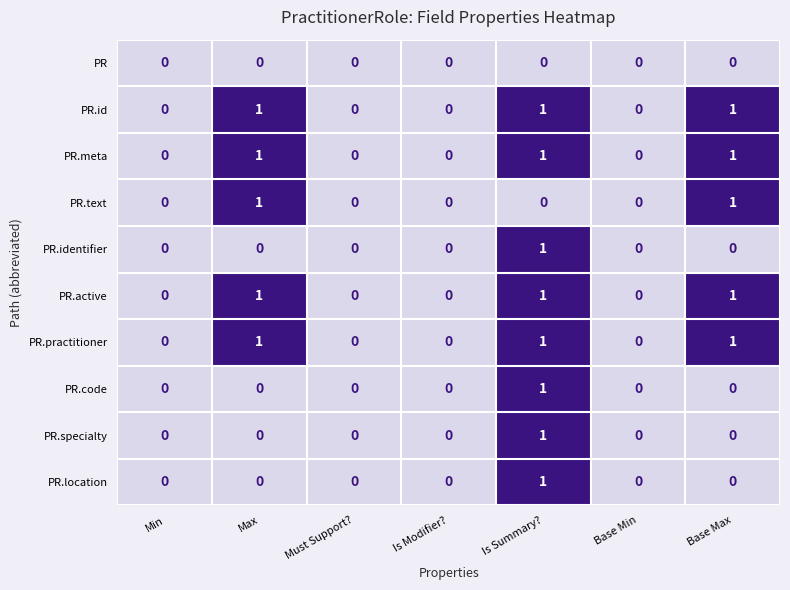

Is the value of PR.active at Max greater than the value of PR.text at Is Modifier??

Yes